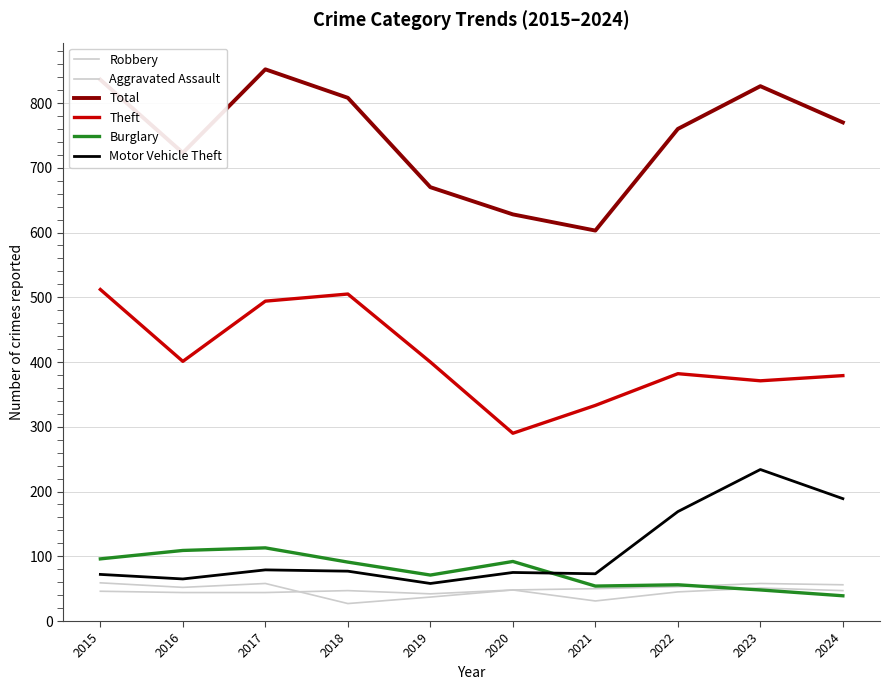

How many lines are shown in the chart?

6